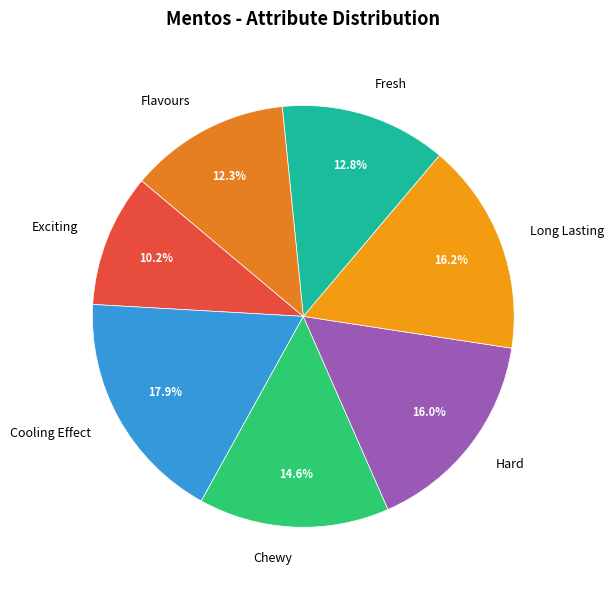

To the nearest percent, what is the combined percentage of Fresh and Long Lasting?

29%